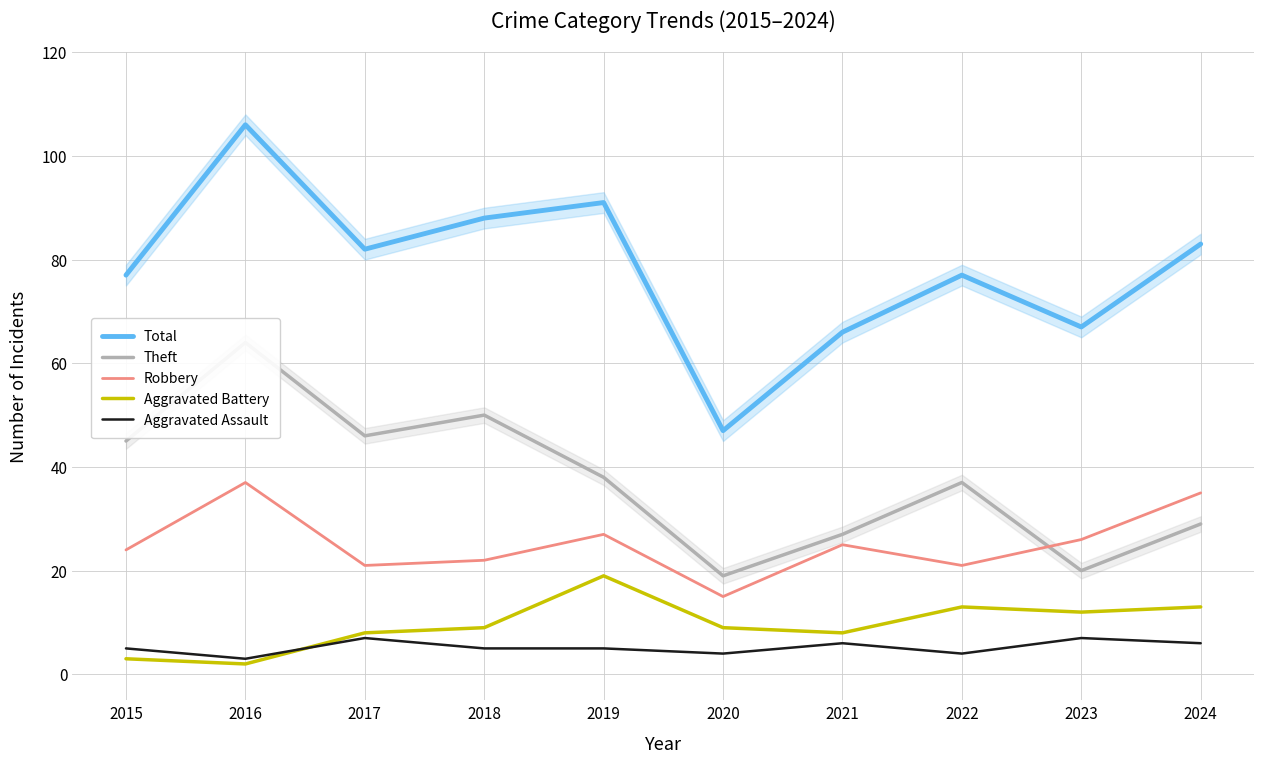

How many data points in Aggravated Assault are above 5?

4